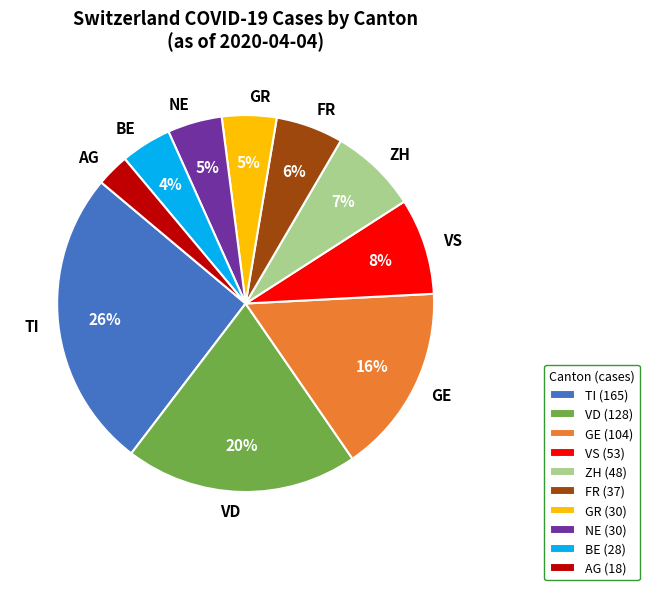

How many segments does this pie chart have?

10